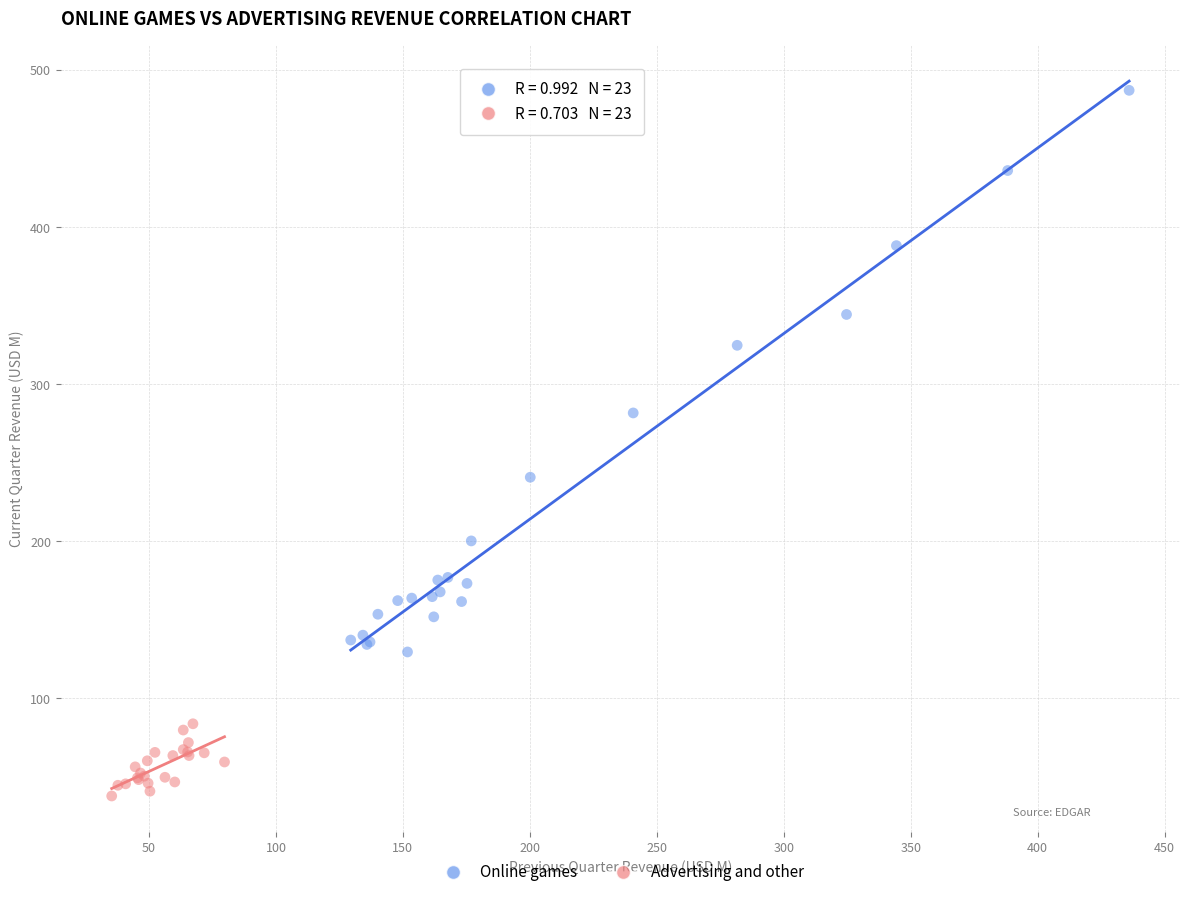

Which series contains the lowest Y value?

Advertising and other